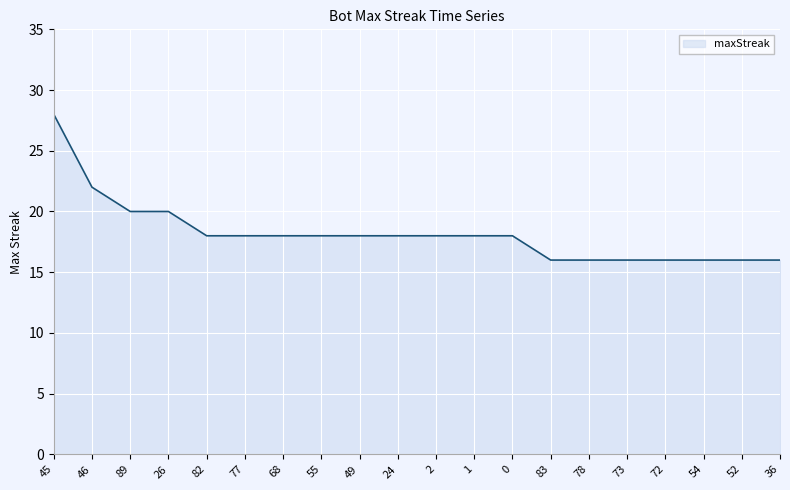

What is the change in value from 68 to 78?

-2